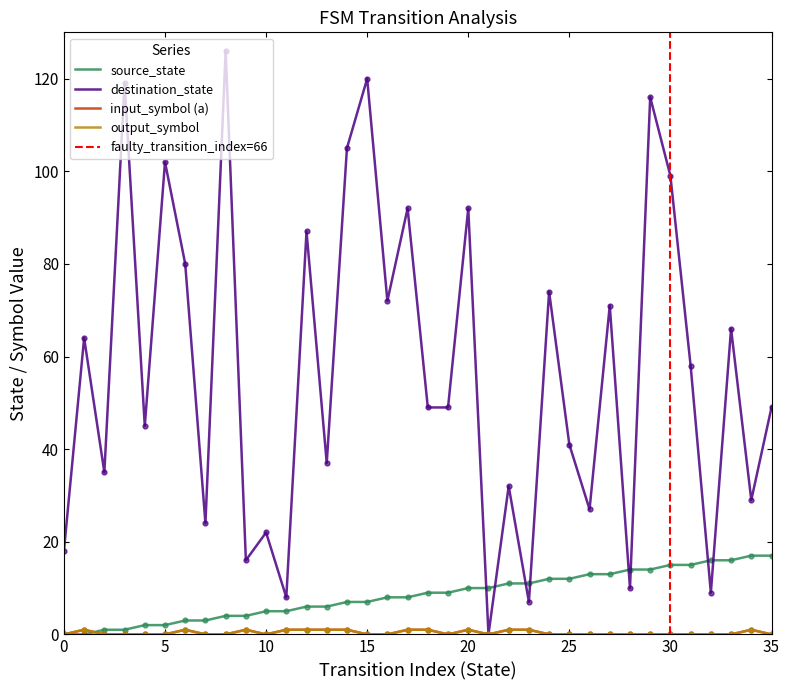

True or false: destination_state and output_symbol intersect in this chart.

False